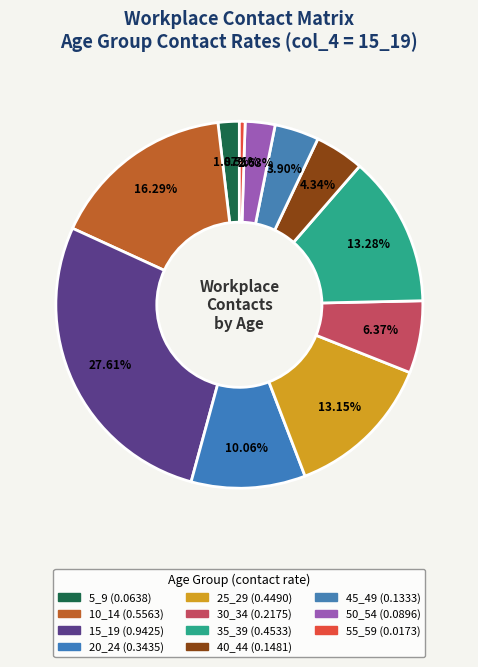

Count the number of slices in the pie.

11